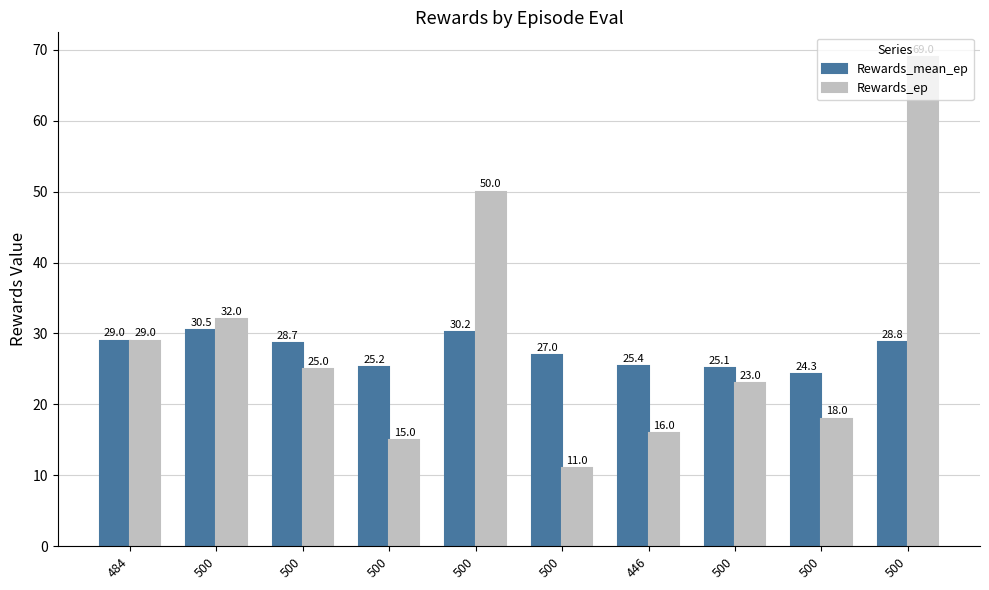

What is the difference between the highest and lowest values at 500?

1.5